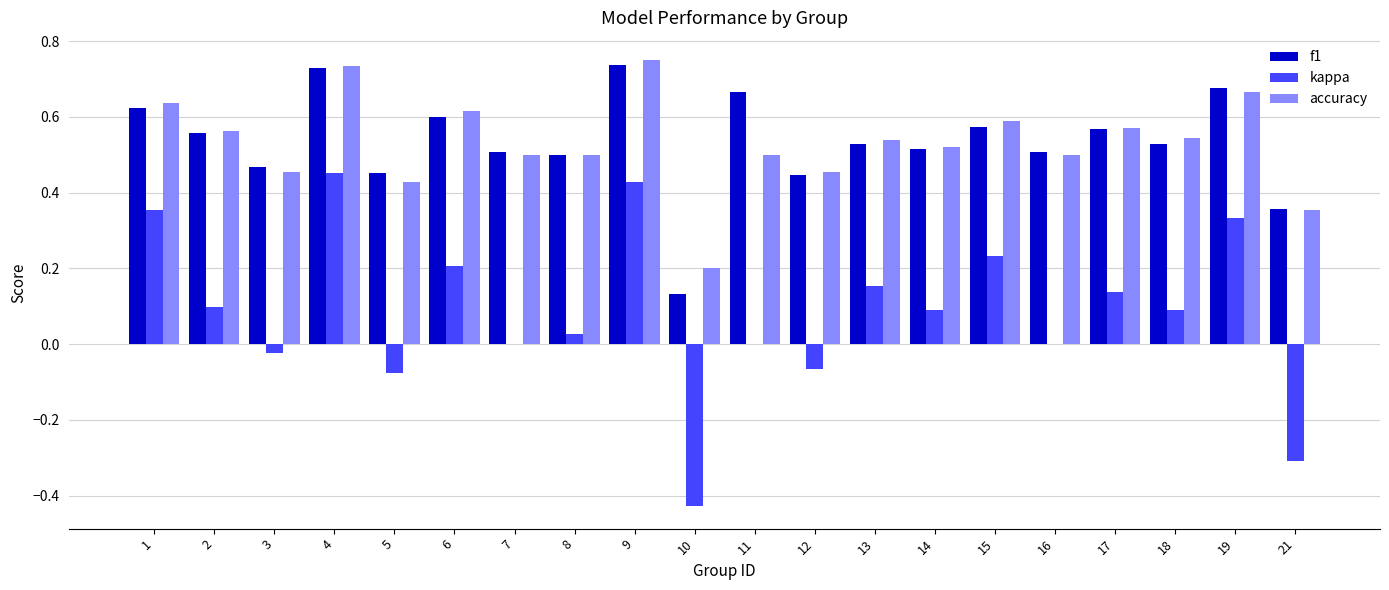

Is the value of f1 at 10 greater than the value of accuracy at 5?

No